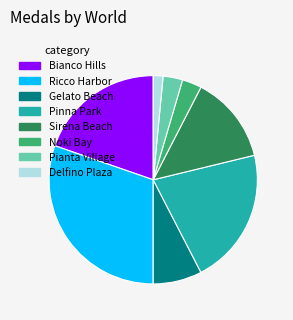

Which category has the biggest portion of the pie?

Ricco Harbor